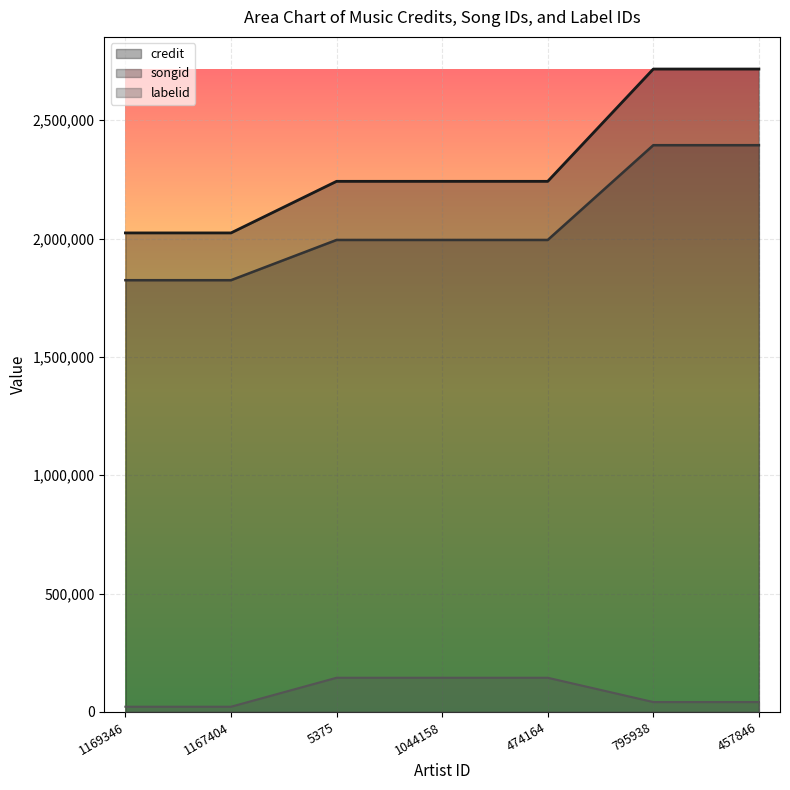

What are all the series names shown in the legend?

credit, songid, labelid